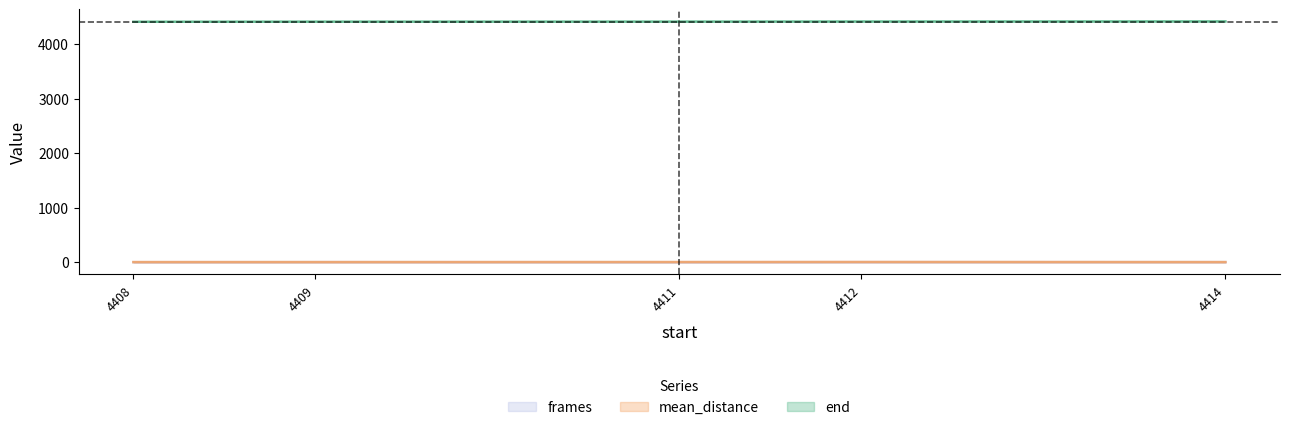

At which category does the chart reach its minimum across all series?

4408